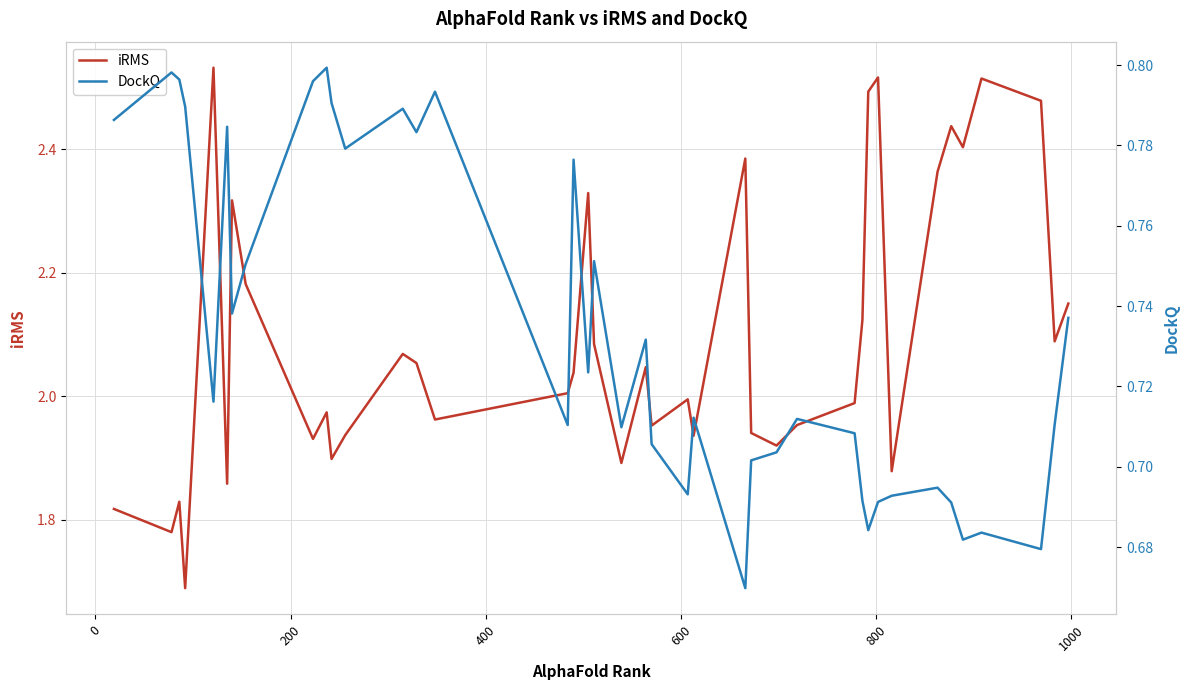

Rank the series by their average value, from highest to lowest.

iRMS, DockQ